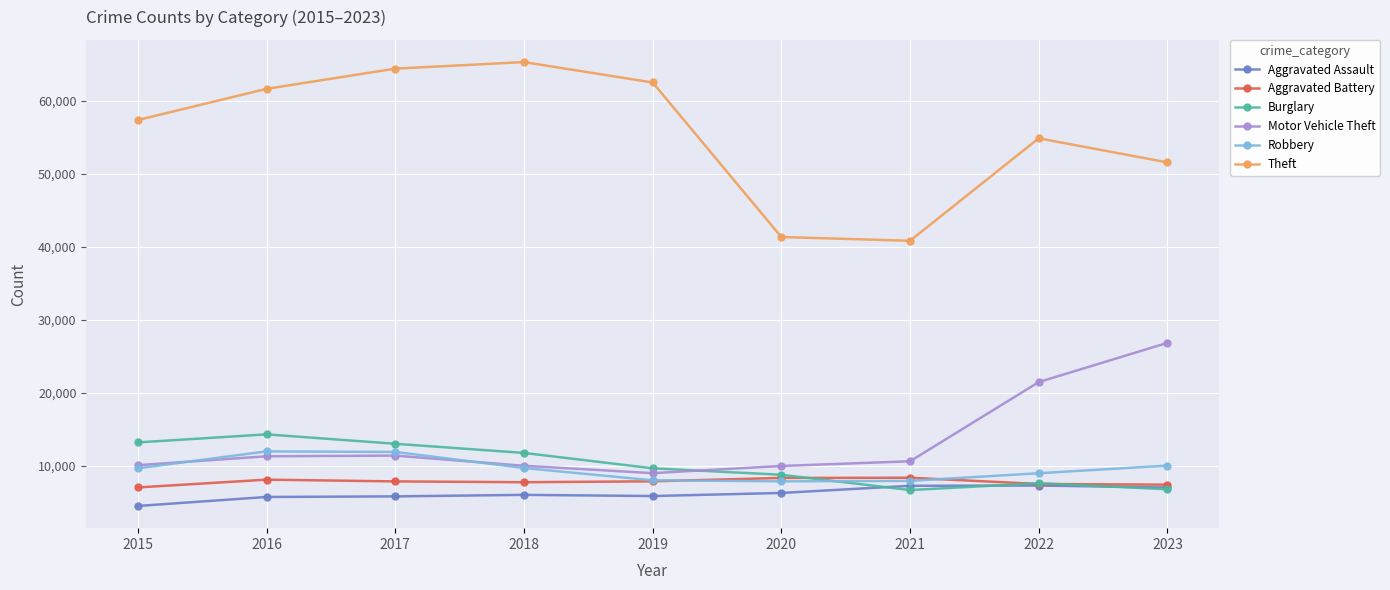

What is the spread (max minus min) of values at 2020?

35063